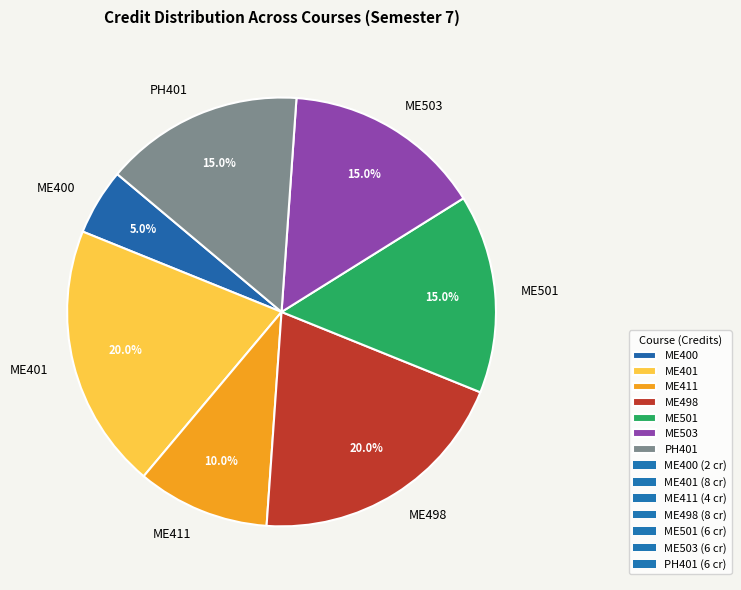

Does ME503 represent more than half of the total?

No